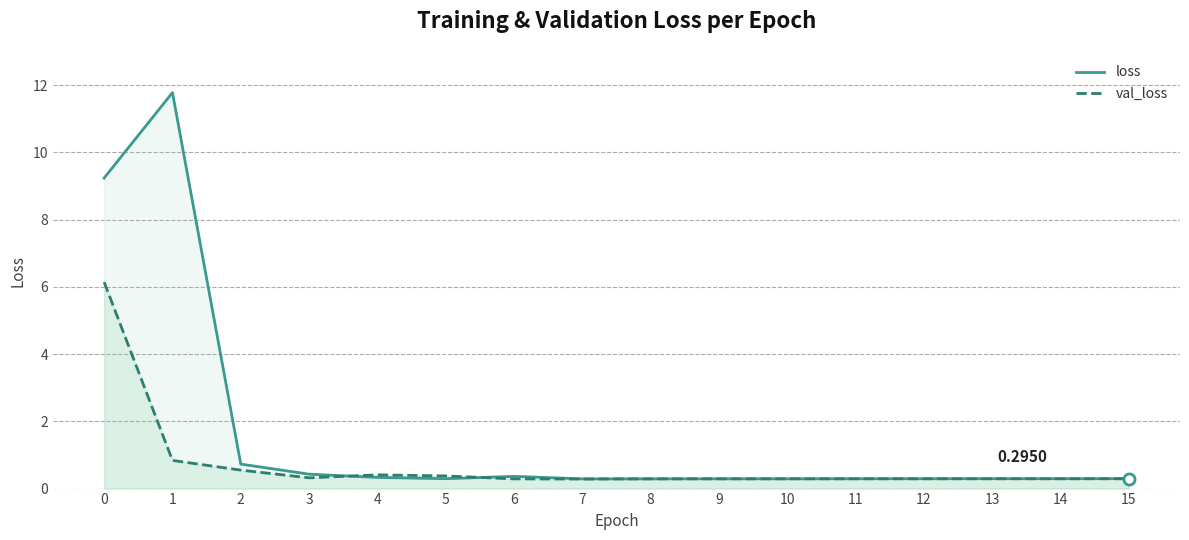

True or false: val_loss and loss intersect in this chart.

True